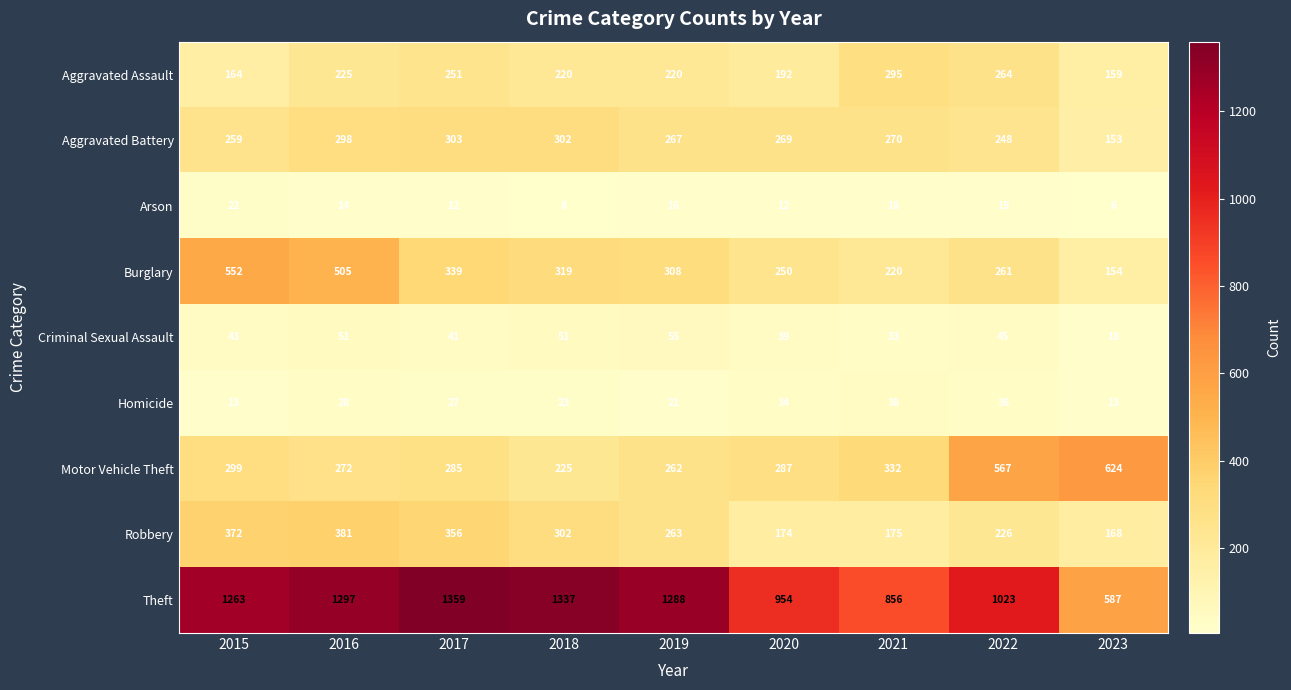

What is the difference between the Robbery values at 2017 and 2020?

182